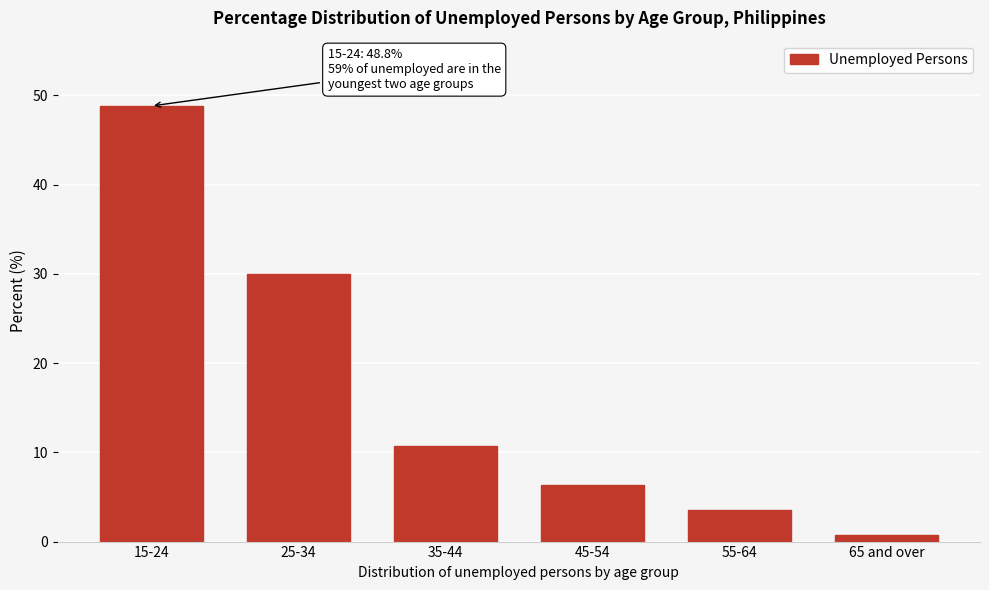

Reading right to left, list all the values displayed in this chart.

0.7	3.5	6.3	10.7	30.0	48.8